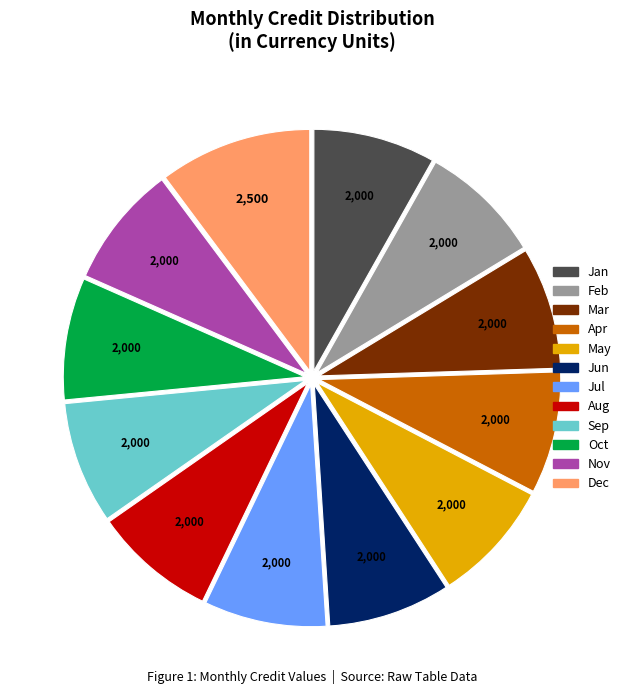

Between Dec and Apr, which is larger?

Dec